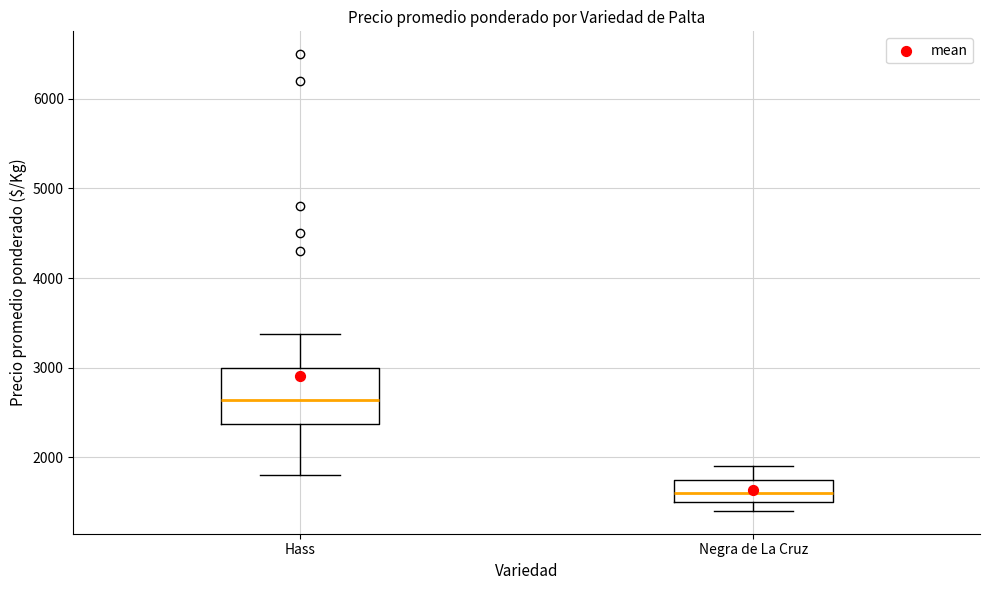

Reading left to right, transcribe this box plot: for each box, give where its median line is, the range the box spans, and where its two whiskers end, as read against the y-axis. The values are not printed on the chart, so give them approximately, as read against the axis.

Hass: median 2600, box 2400 to 3000, whiskers 1800 to 3400
Negra de La Cruz: median 1600, box 1500 to 1800, whiskers 1400 to 1900